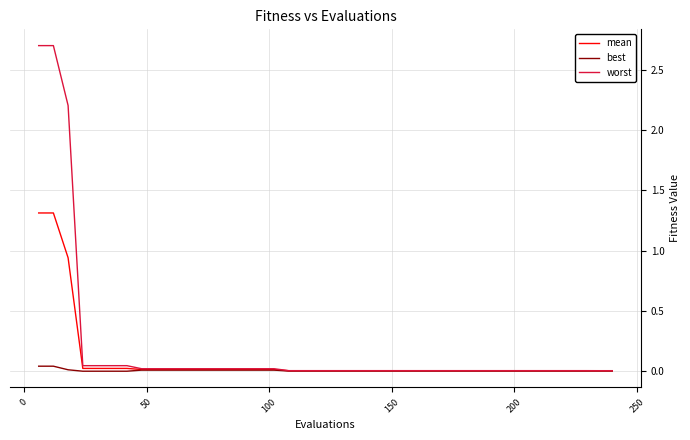

What is the average value of the mean series?

0.1